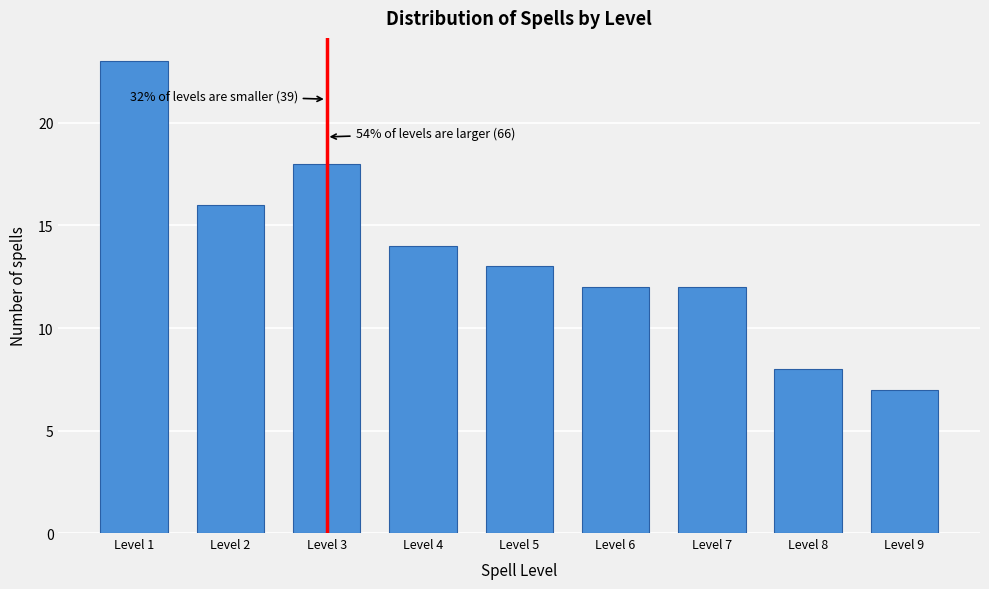

Reading left to right, transcribe all the data shown in this chart.

23	16	18	14	13	12	12	8	7